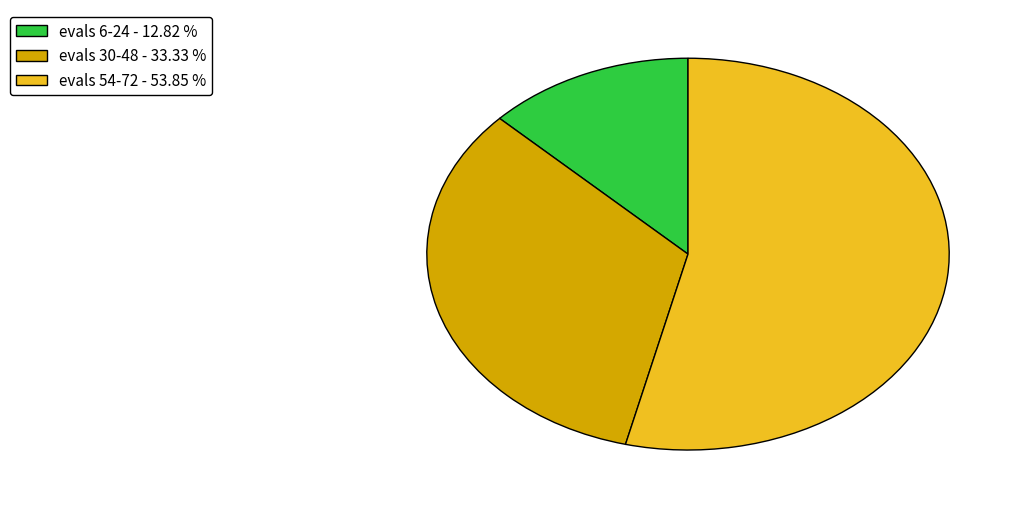

What is the majority slice?

evals 54-72 - 53.85 %